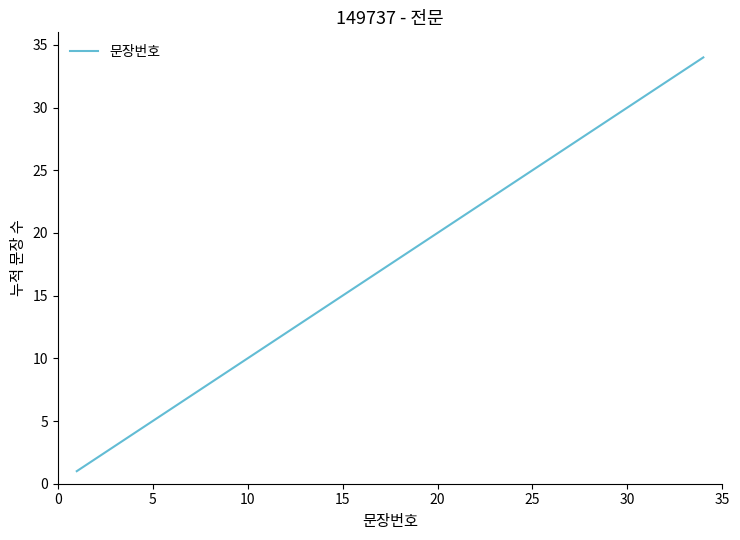

What is the greatest value displayed?

34